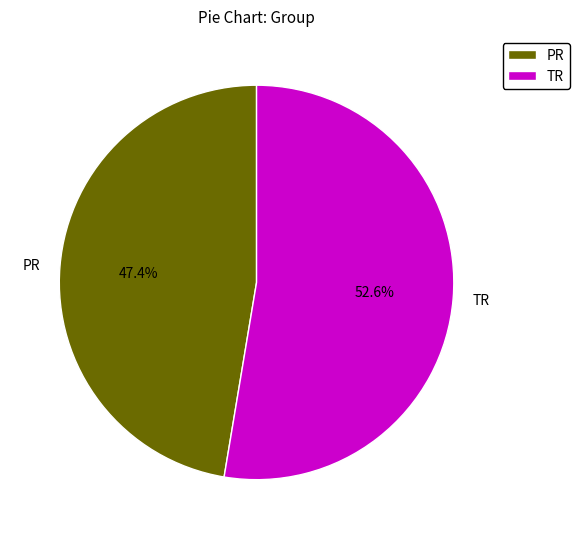

How many slices are in this pie chart?

2